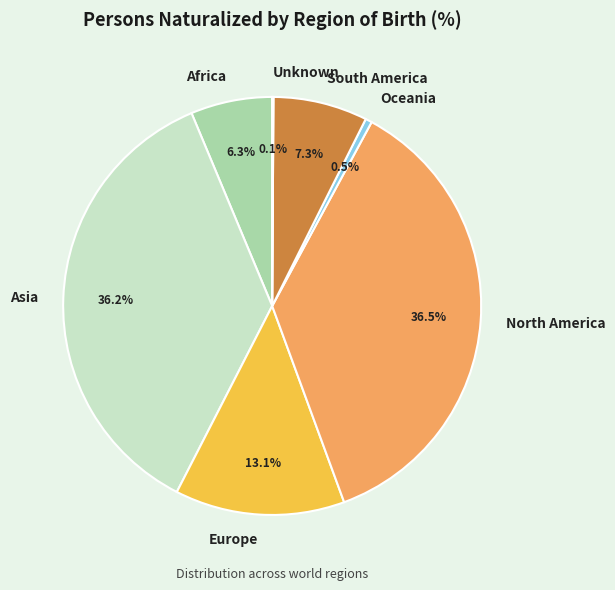

Does North America account for over 50% of the chart?

No